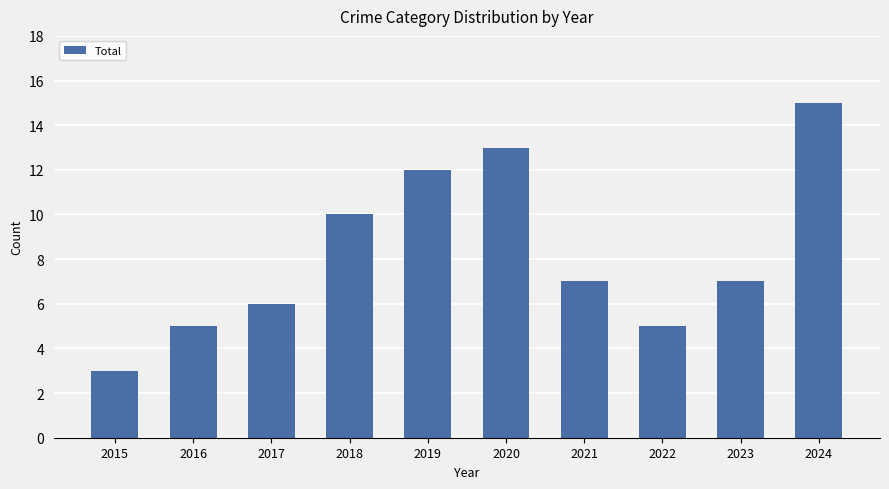

True or false: the data shows 10 at 2018.

True